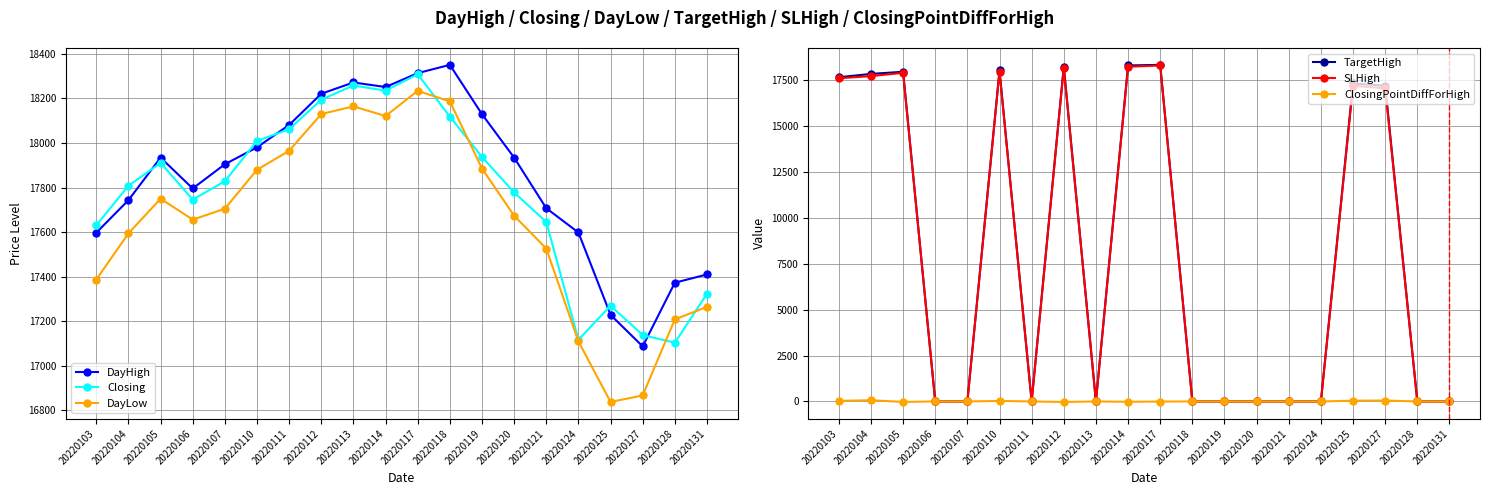

What is the total value across all series at 20220105?

89403.2